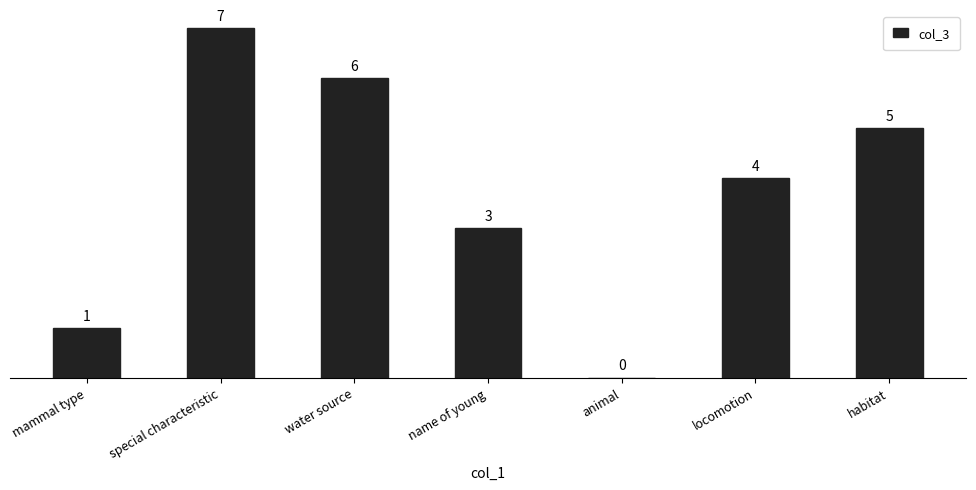

True or false: the data shows 4 at locomotion.

True